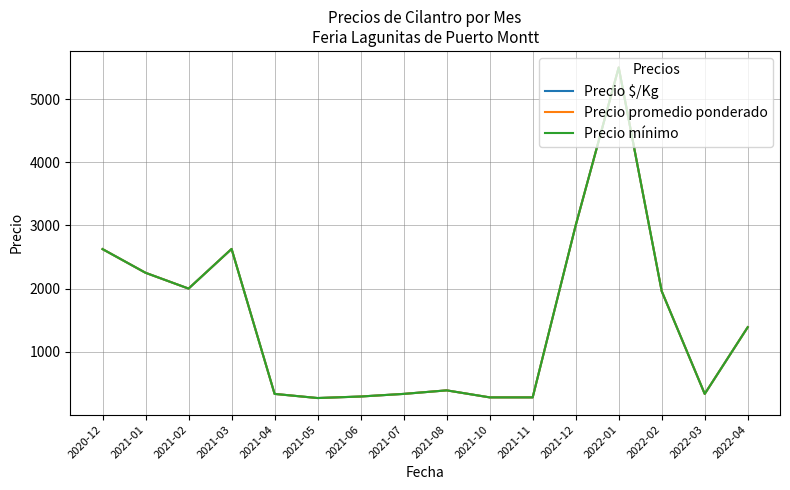

Does the chart have visible grid lines?

Yes